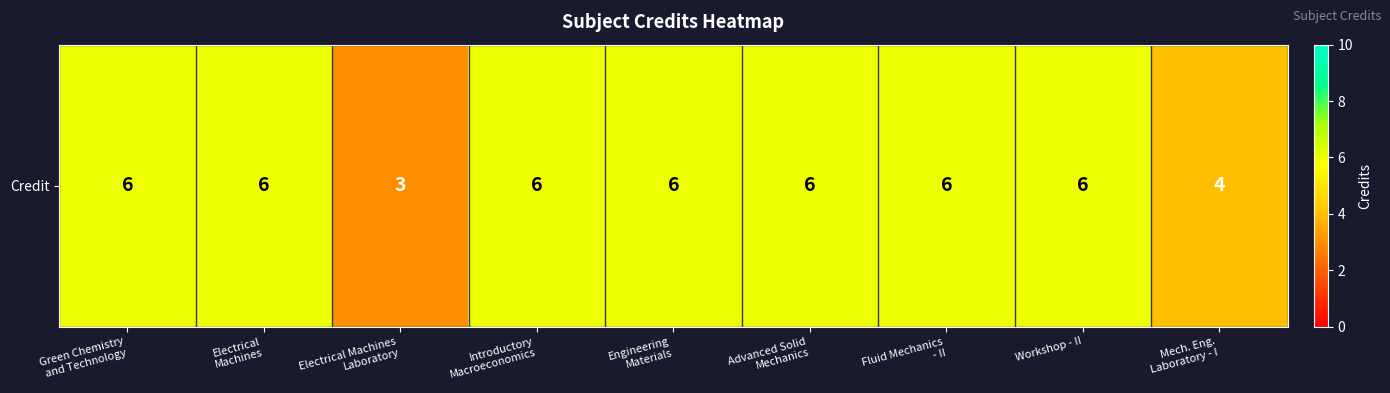

Which has a higher value, Fluid Mechanics
- II or Engineering
Materials?

Fluid Mechanics
- II